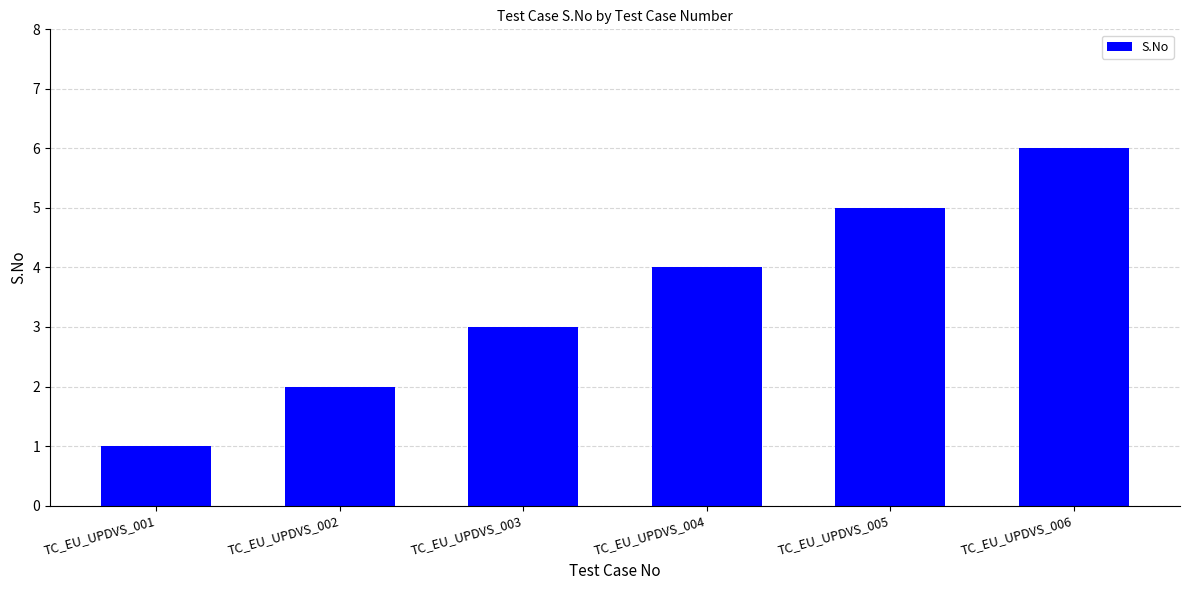

How many data points are less than 4?

3